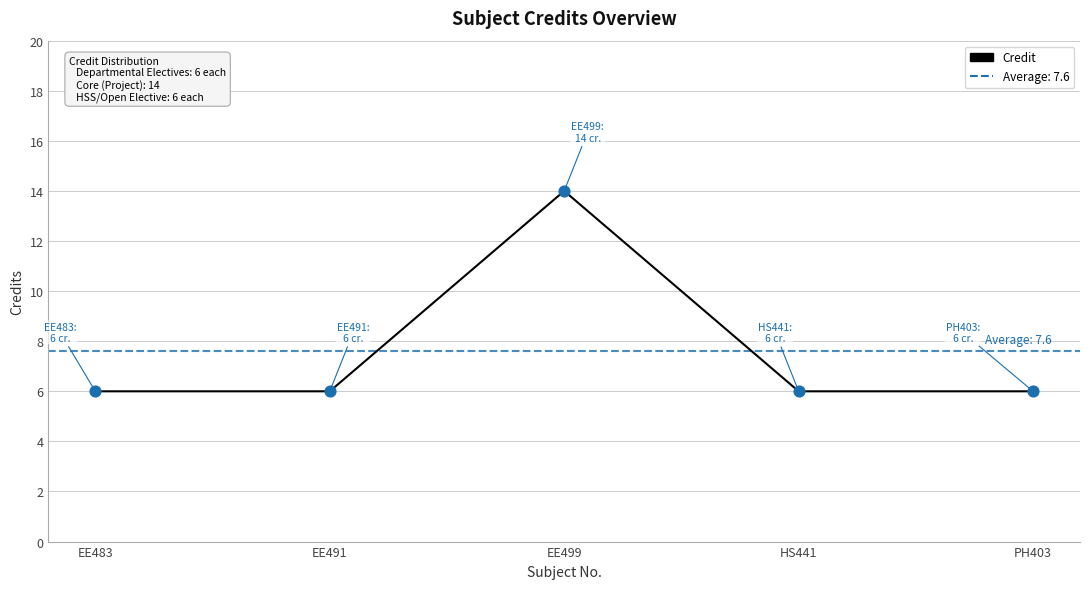

Approximately how many times larger is the value at EE499 compared to PH403?

2.3